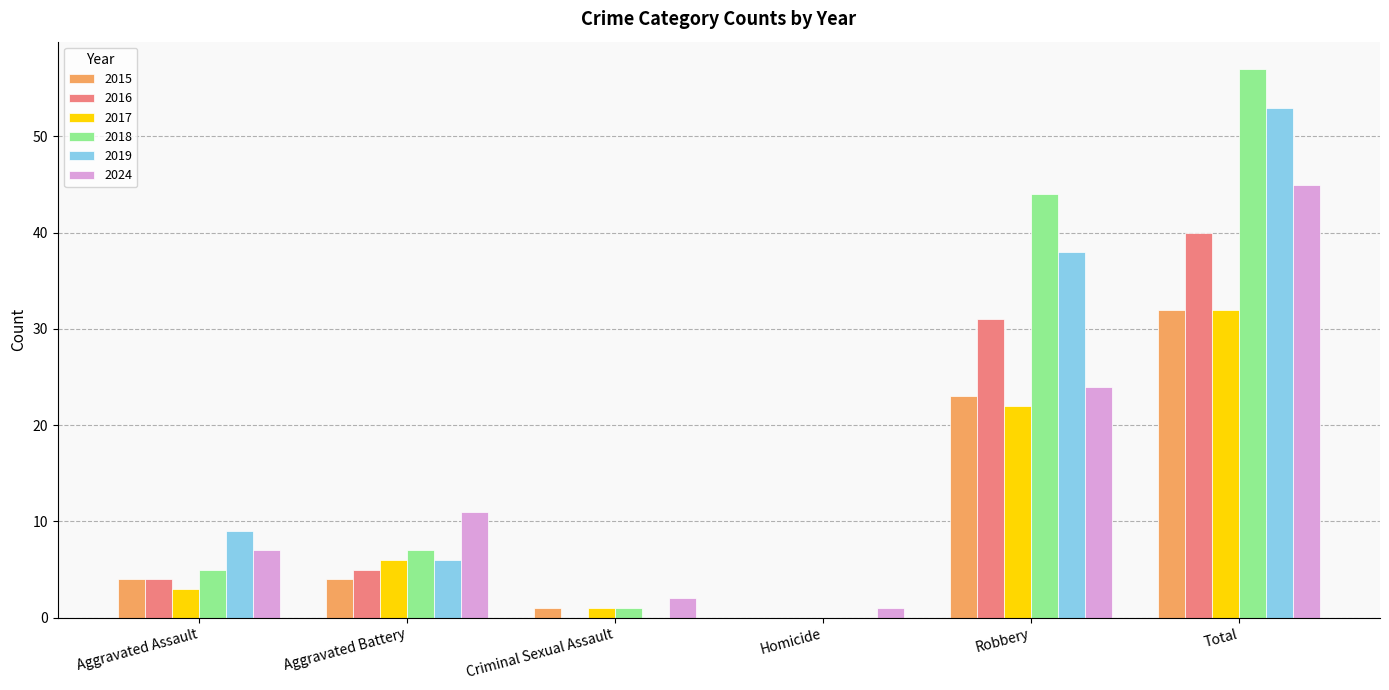

Read the 2015 value at Aggravated Assault.

4